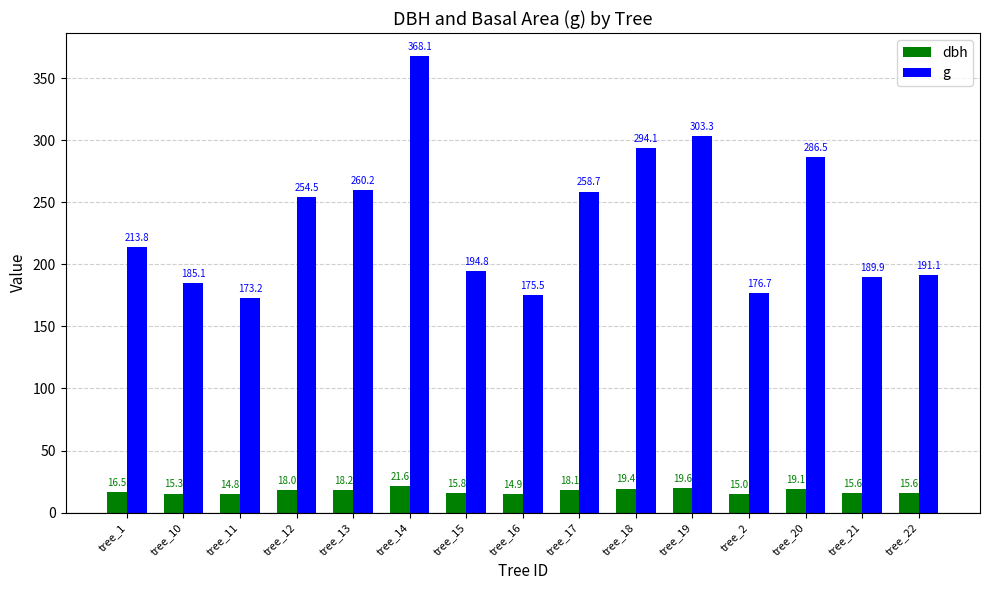

How many groups of bars are there?

15